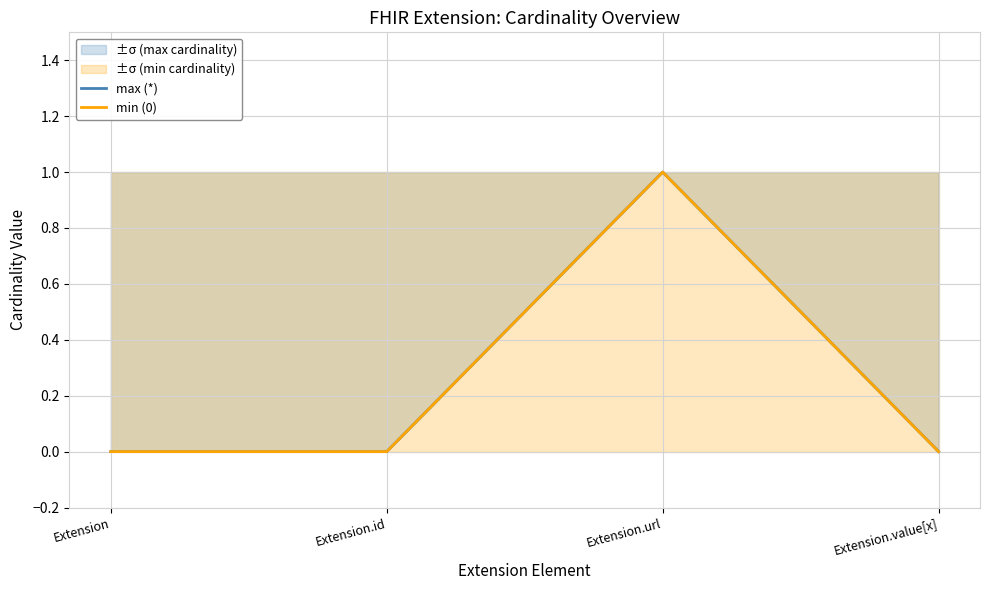

Where is the first local maximum for ±σ (max cardinality)?

Extension.url